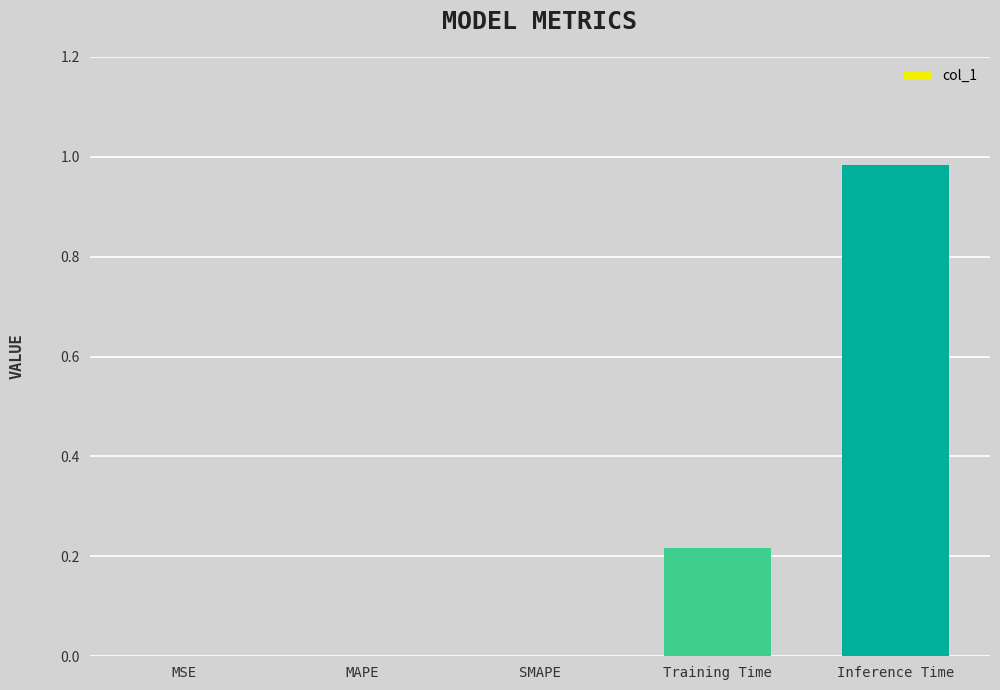

Is it true that the value at MAPE is 0.5?

False